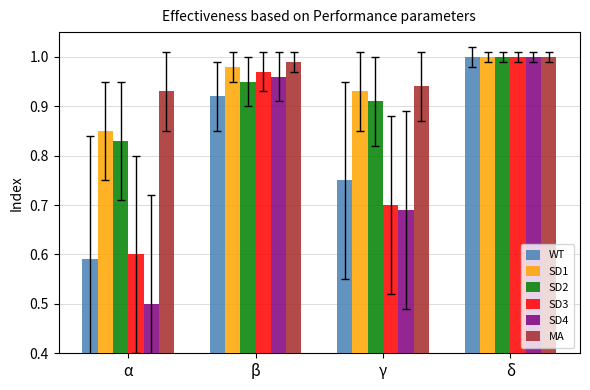

Is it true that SD4 equals 0.4 at δ?

False